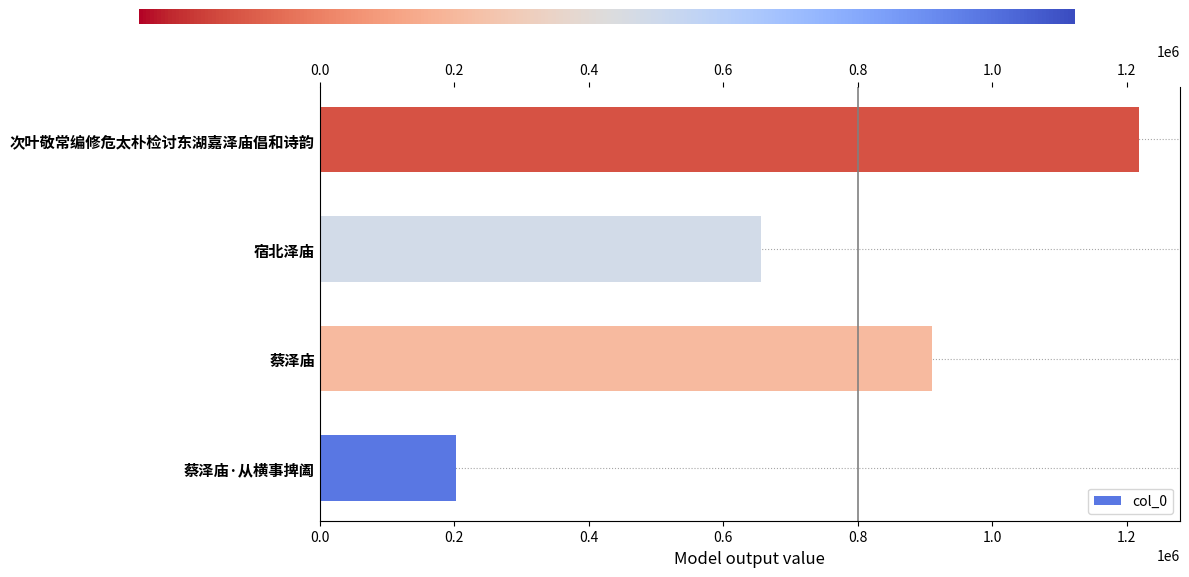

List the labels in order of value, smallest first.

蔡泽庙·从横事捭阖, 宿北泽庙, 蔡泽庙, 次叶敬常编修危太朴检讨东湖嘉泽庙倡和诗韵